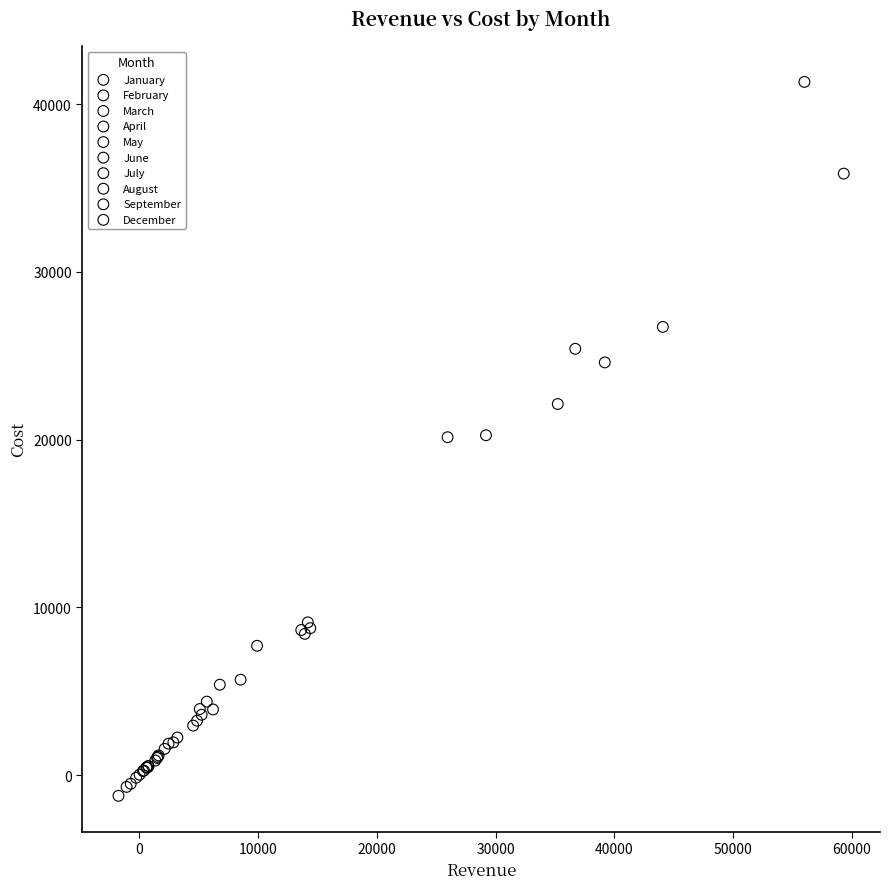

What are all the series names shown in the legend?

January, February, March, April, May, June, July, August, September, December